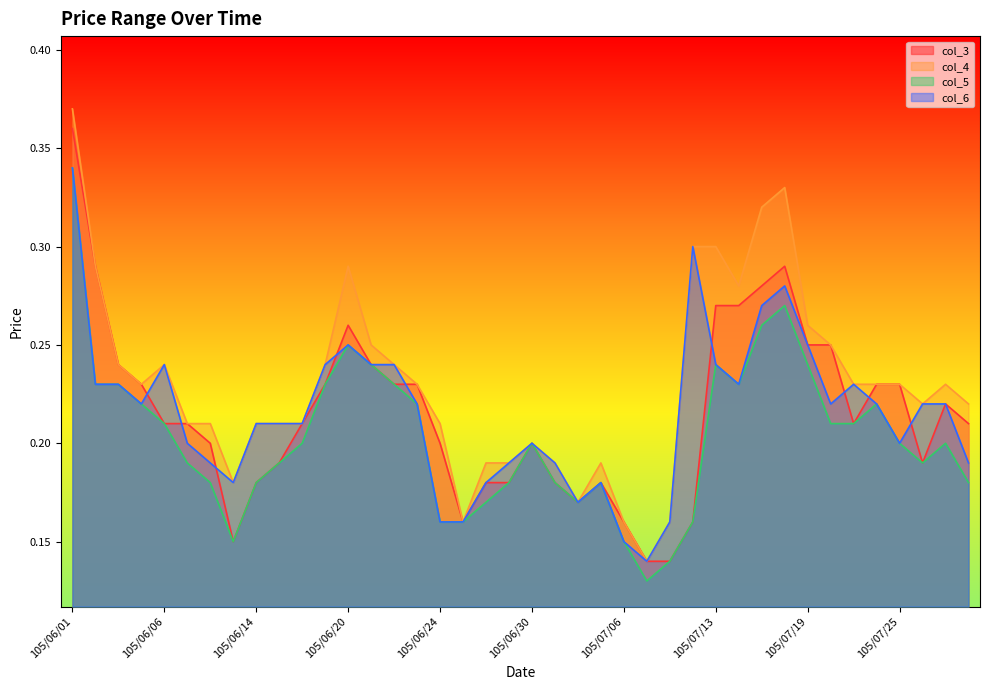

Reading left to right, what are all the values shown in this chart?

col_3: 0.4	0.3	0.2	0.2	0.2	0.2	0.2	0.1	0.2	0.2	0.2	0.2	0.3	0.2	0.2	0.2	0.2	0.2	0.2	0.2	0.2	0.2	0.2	0.2	0.2	0.1	0.1	0.2	0.3	0.3	0.3	0.3	0.2	0.2	0.2	0.2	0.2	0.2	0.2	0.2
col_4: 0.4	0.3	0.2	0.2	0.2	0.2	0.2	0.2	0.2	0.2	0.2	0.2	0.3	0.2	0.2	0.2	0.2	0.2	0.2	0.2	0.2	0.2	0.2	0.2	0.2	0.1	0.2	0.3	0.3	0.3	0.3	0.3	0.3	0.2	0.2	0.2	0.2	0.2	0.2	0.2
col_5: 0.3	0.2	0.2	0.2	0.2	0.2	0.2	0.1	0.2	0.2	0.2	0.2	0.2	0.2	0.2	0.2	0.2	0.2	0.2	0.2	0.2	0.2	0.2	0.2	0.1	0.1	0.1	0.2	0.2	0.2	0.3	0.3	0.2	0.2	0.2	0.2	0.2	0.2	0.2	0.2
col_6: 0.3	0.2	0.2	0.2	0.2	0.2	0.2	0.2	0.2	0.2	0.2	0.2	0.2	0.2	0.2	0.2	0.2	0.2	0.2	0.2	0.2	0.2	0.2	0.2	0.1	0.1	0.2	0.3	0.2	0.2	0.3	0.3	0.2	0.2	0.2	0.2	0.2	0.2	0.2	0.2